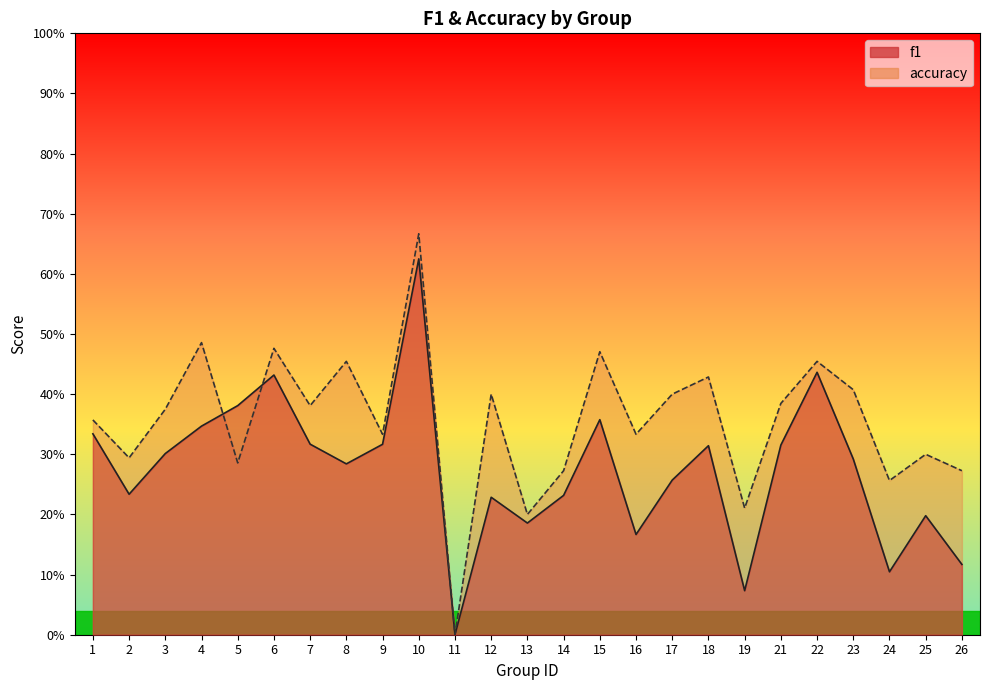

After their last crossing, which series has the higher values: accuracy or f1?

accuracy